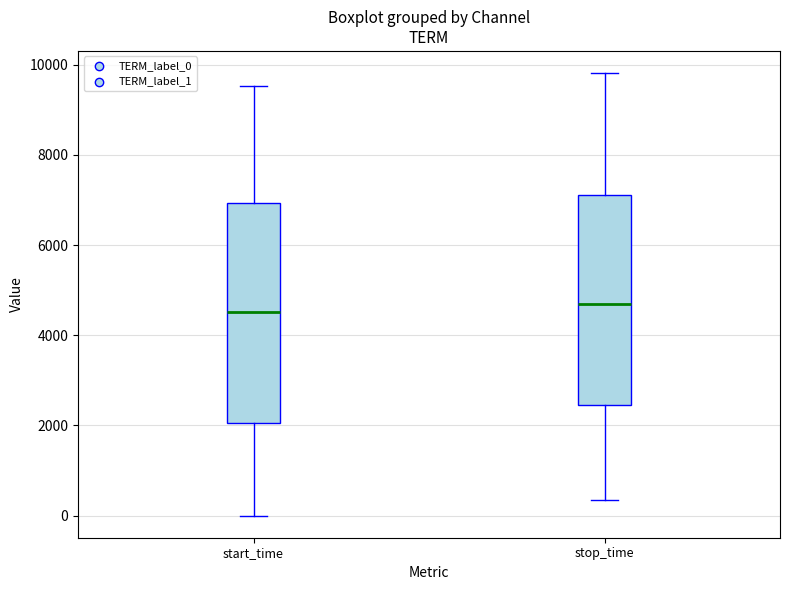

Comparing the boxes themselves (not the whiskers), which one is the tallest?

start_time